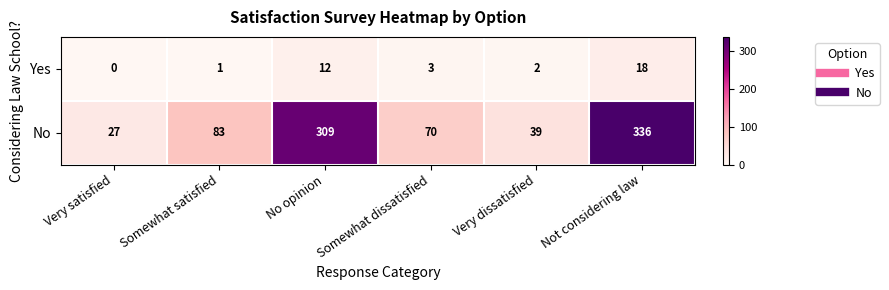

The Yes series shows 20 at No opinion. True or false?

False